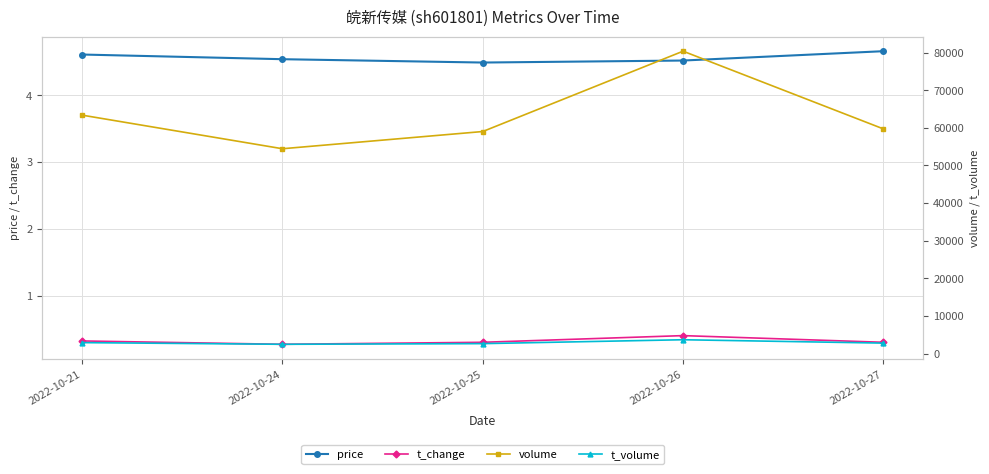

At how many categories does at least one series exceed 36636?

5